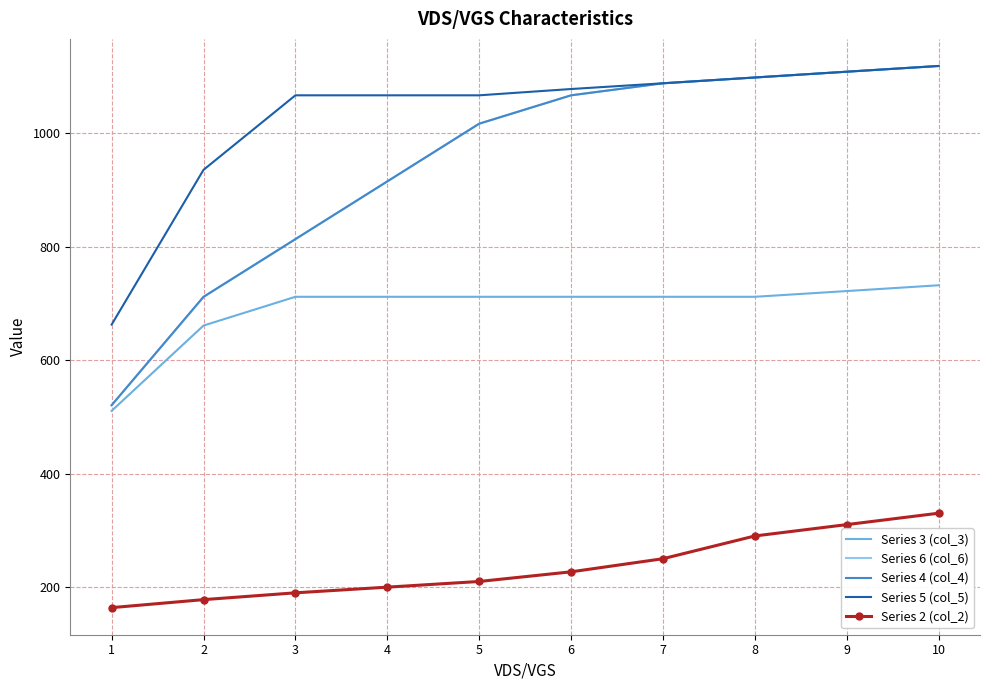

Reading right to left, what are all the values shown in this chart?

Series 3 (col_3): 732.3	722.1	712.0	712.0	712.0	712.0	712.0	712.0	661.3	511.0
Series 6 (col_6): 1118.7	1108.6	1098.4	1088.2	1067.0	1017.0	915.3	813.6	711.9	521.0
Series 4 (col_4): 1118.7	1108.6	1098.4	1088.2	1067.0	1017.0	915.3	813.6	711.9	521.0
Series 5 (col_5): 1118.7	1108.6	1098.4	1088.2	1078.1	1067.0	1067.0	1067.0	935.7	663.0
Series 2 (col_2): 330.7	310.6	290.6	250.5	227.4	210.4	200.4	190.4	178.4	164.3